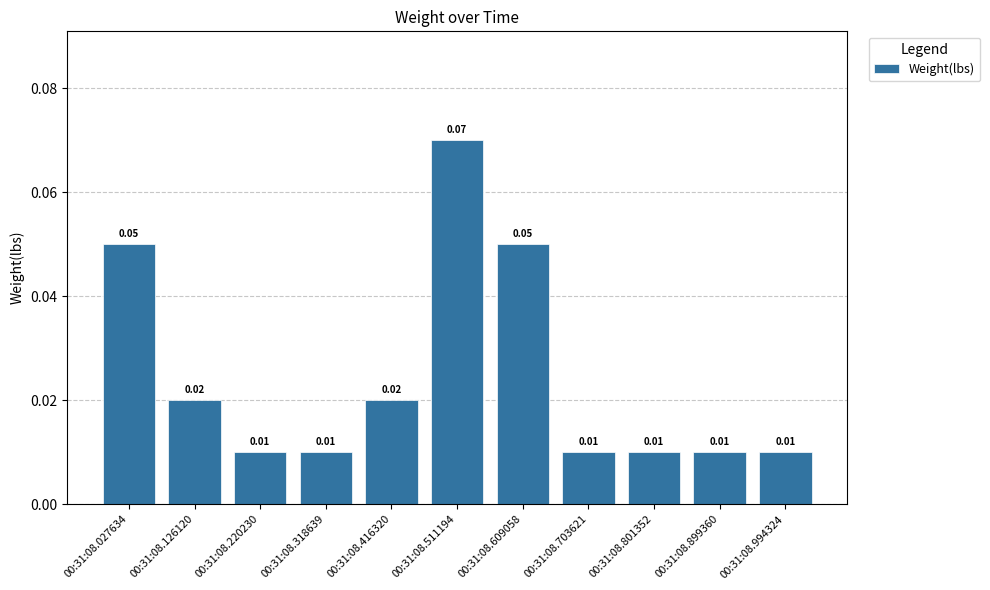

What is the sum of all values?

0.3